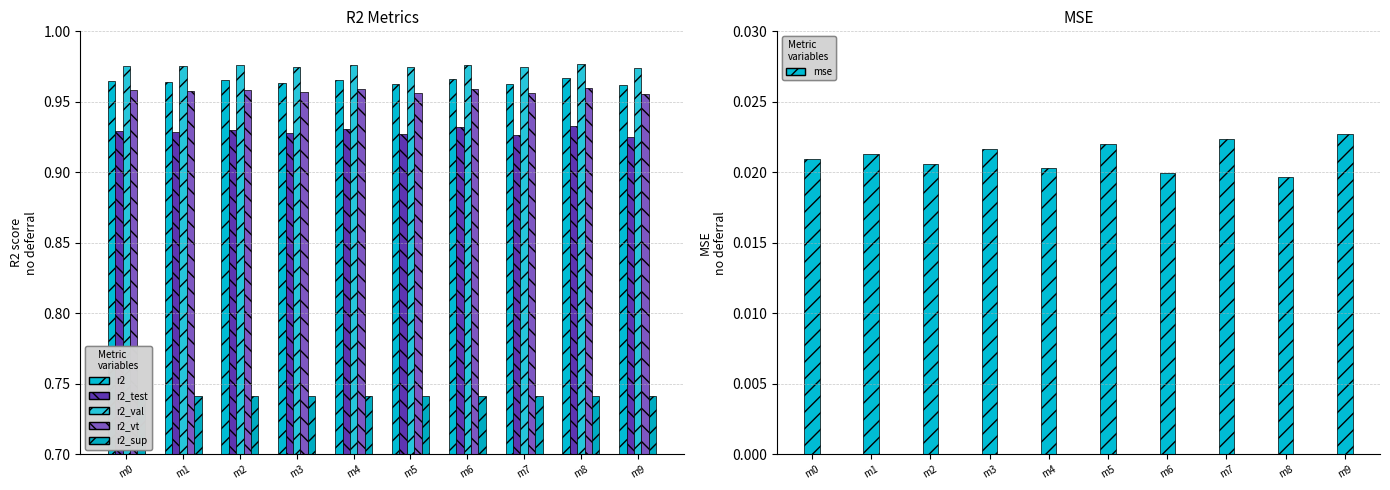

Count the number of data series in this chart.

6